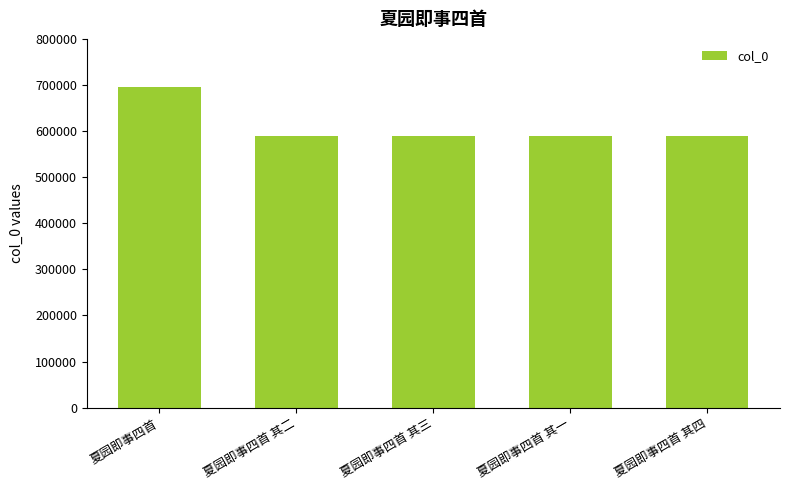

Which category has the highest value across all series?

夏园即事四首